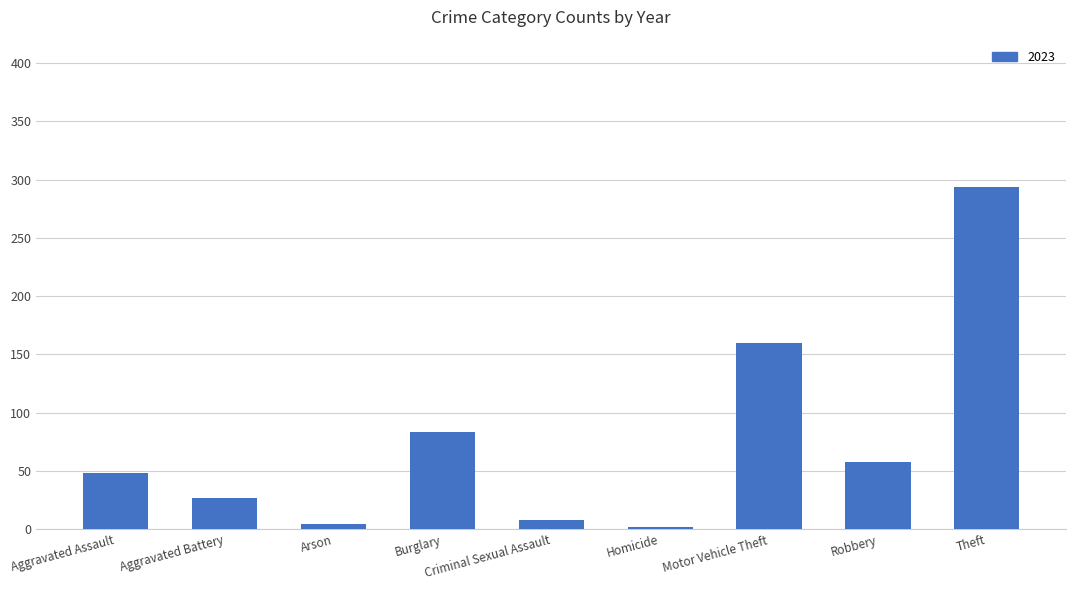

How many data points are less than 48?

4